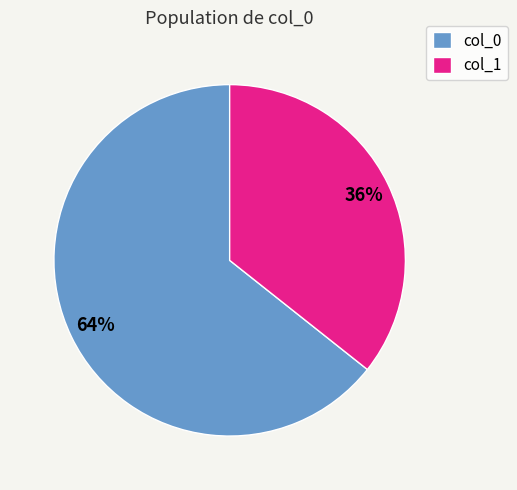

How many segments does this pie chart have?

2